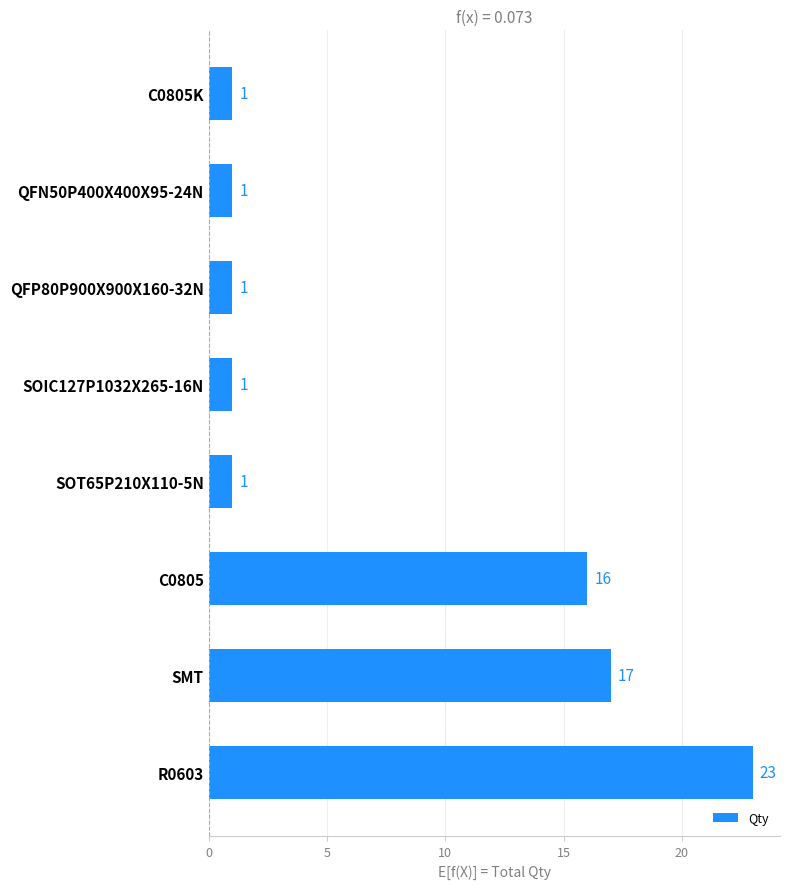

What is the maximum value shown in the chart?

23